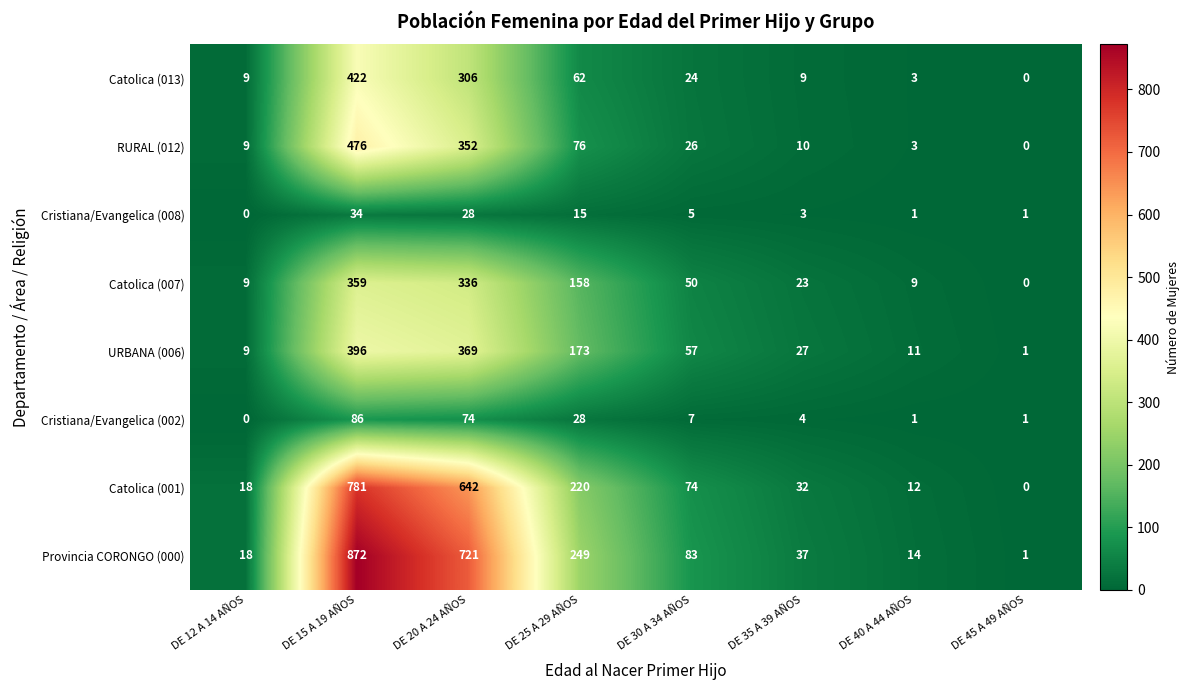

What is the total value across all series at DE 35 A 39 AÑOS?

145